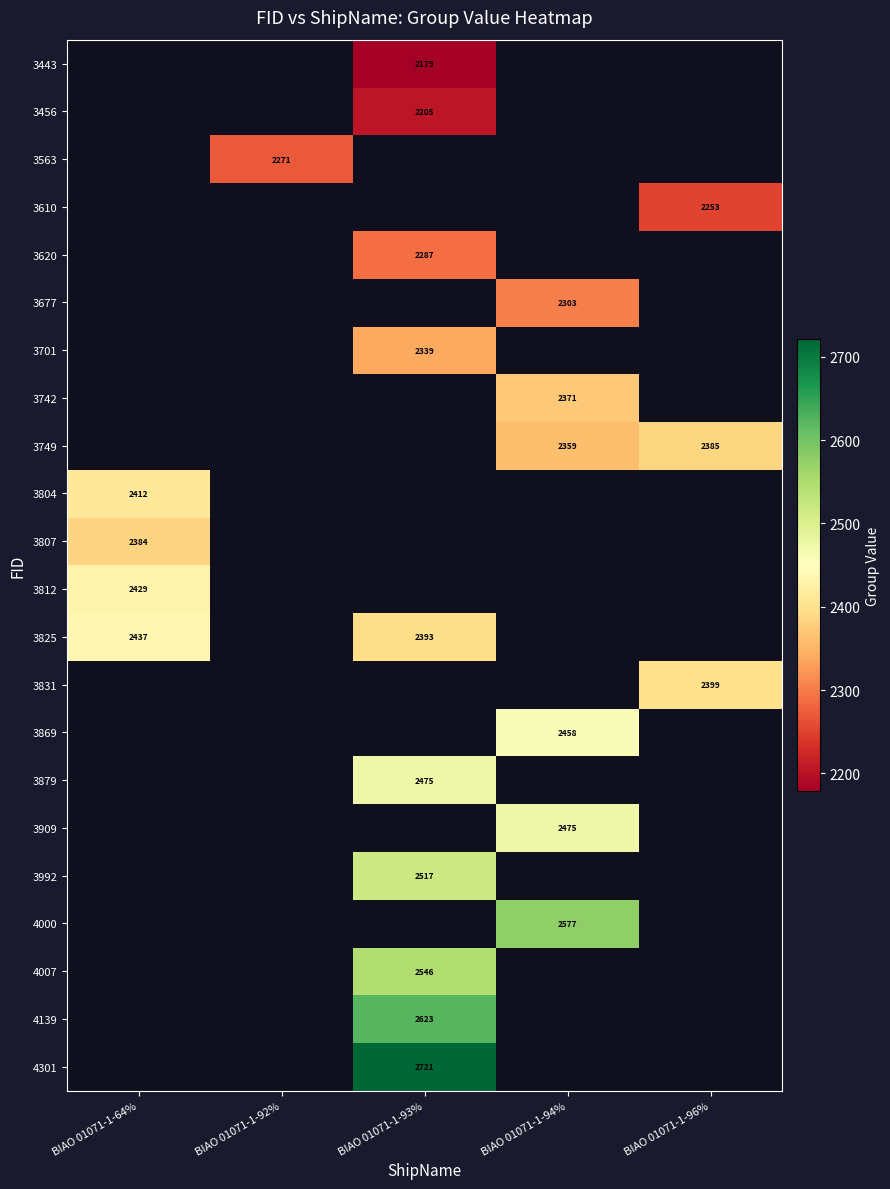

The 3807 series shows 961 at BIAO 01071-1-64%. True or false?

False